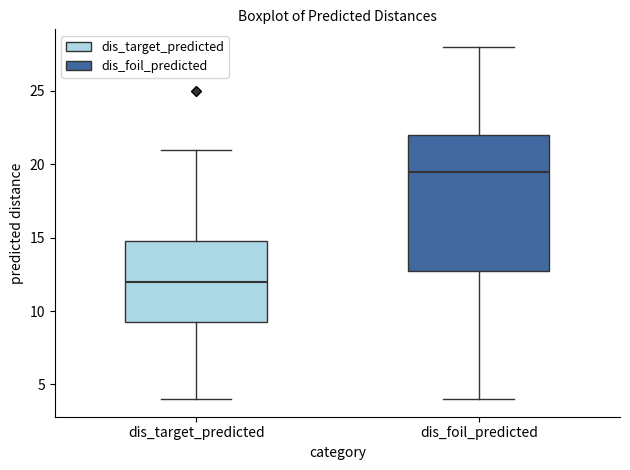

Where does the median line of the box for dis_foil_predicted sit on the y-axis? The values are not printed on the chart, so give them approximately, as read against the axis.

19.5